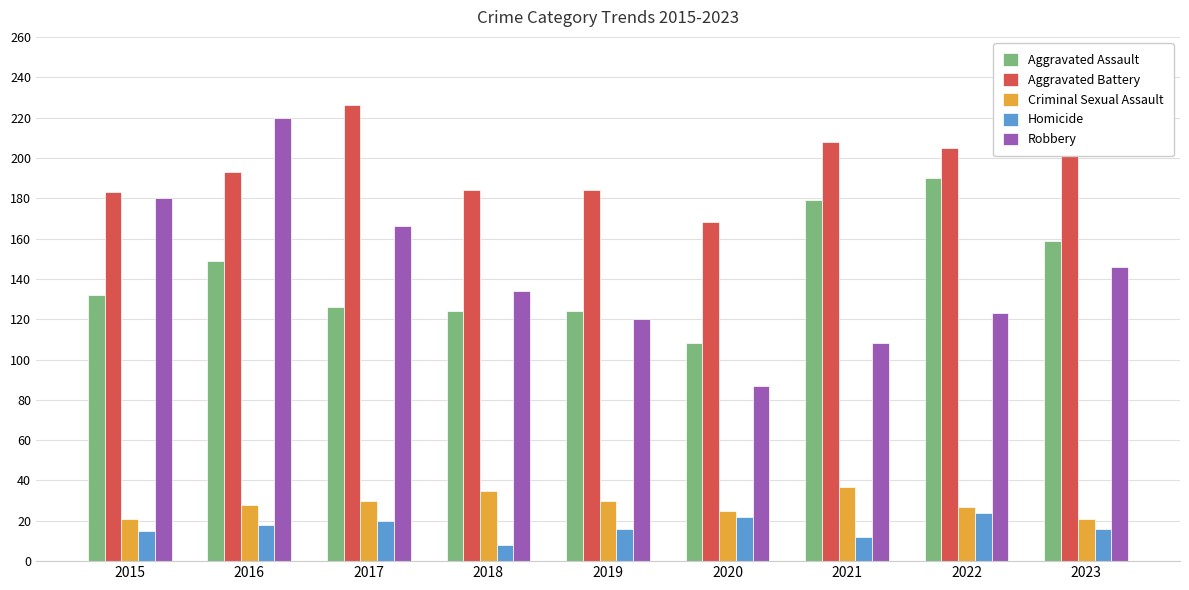

What is the difference between the maximum and minimum values in the Criminal Sexual Assault series?

16